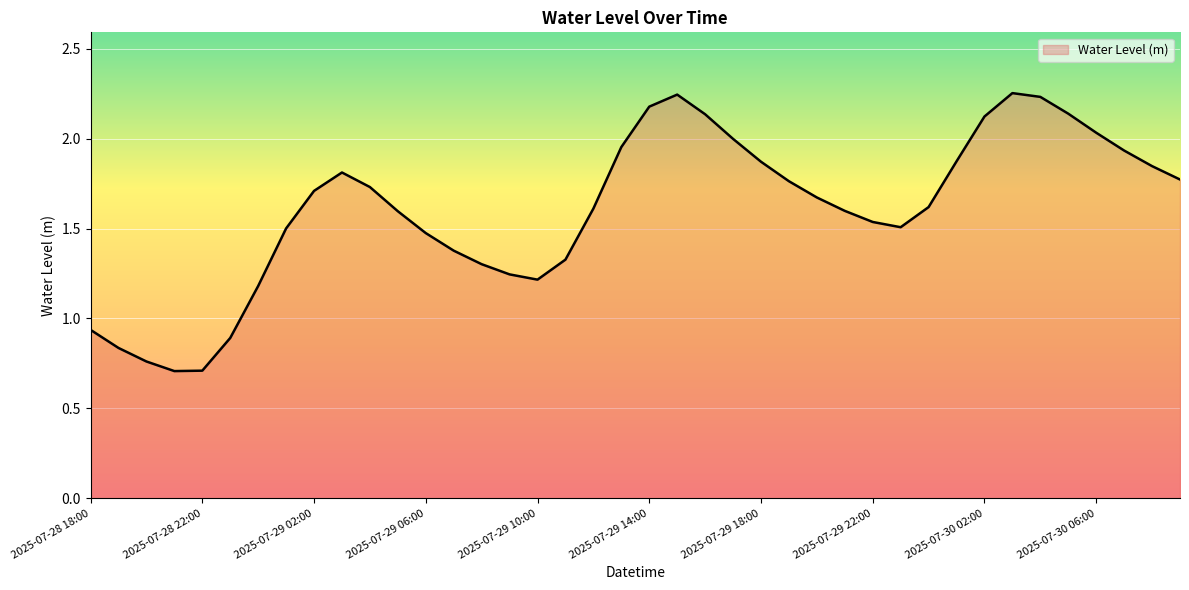

What is the smallest value displayed?

0.7